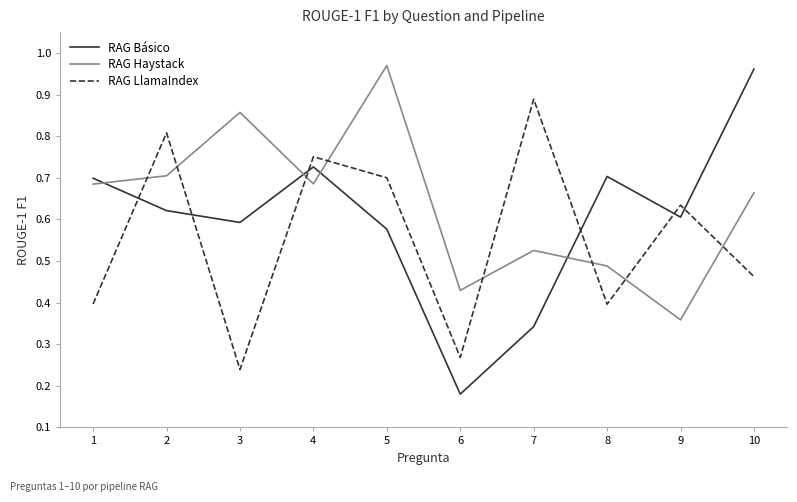

What is the total value across all series at 1?

1.8